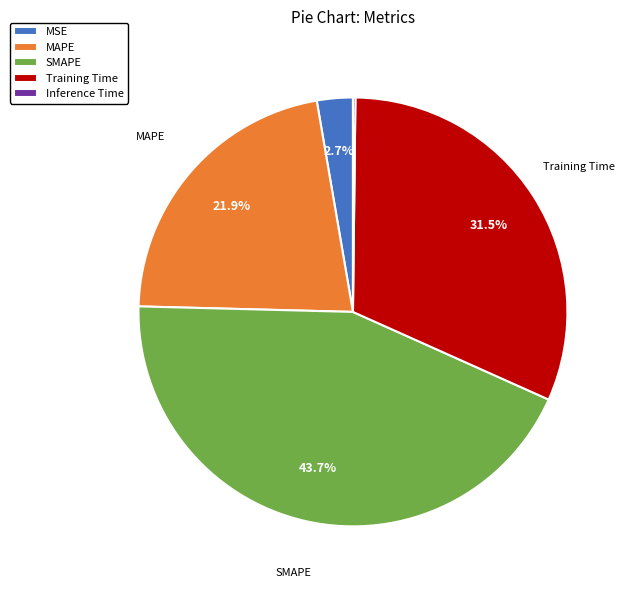

What percentage is NOT represented by Training Time?

68.5%